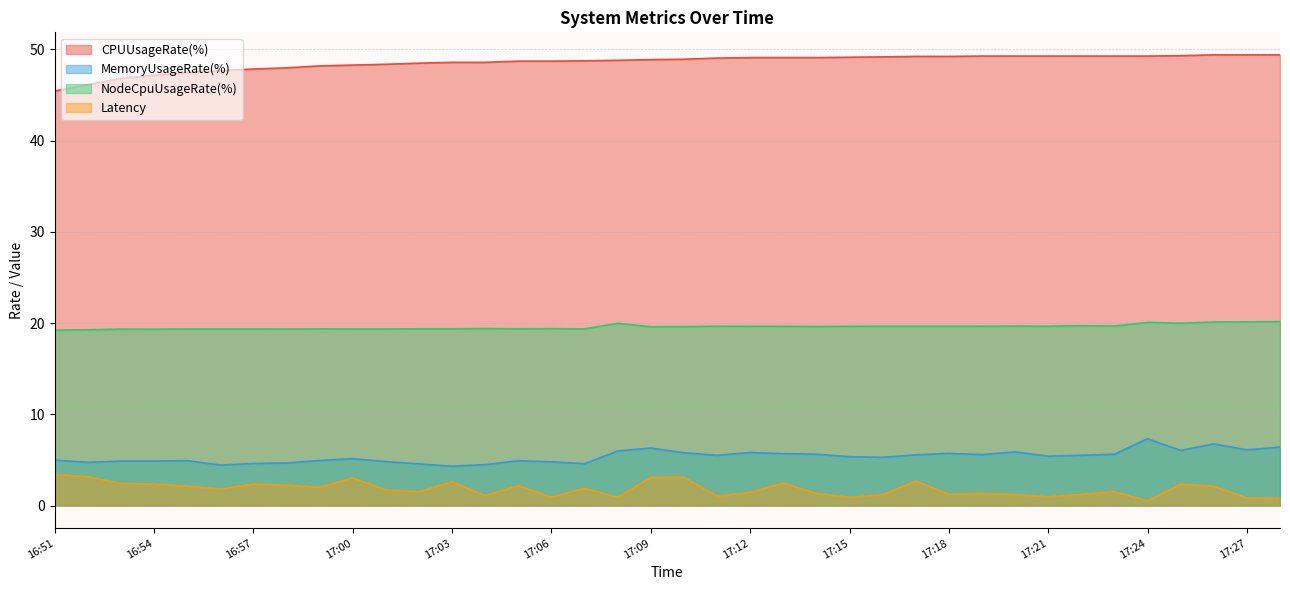

Does the chart display data point markers on the line(s)?

No